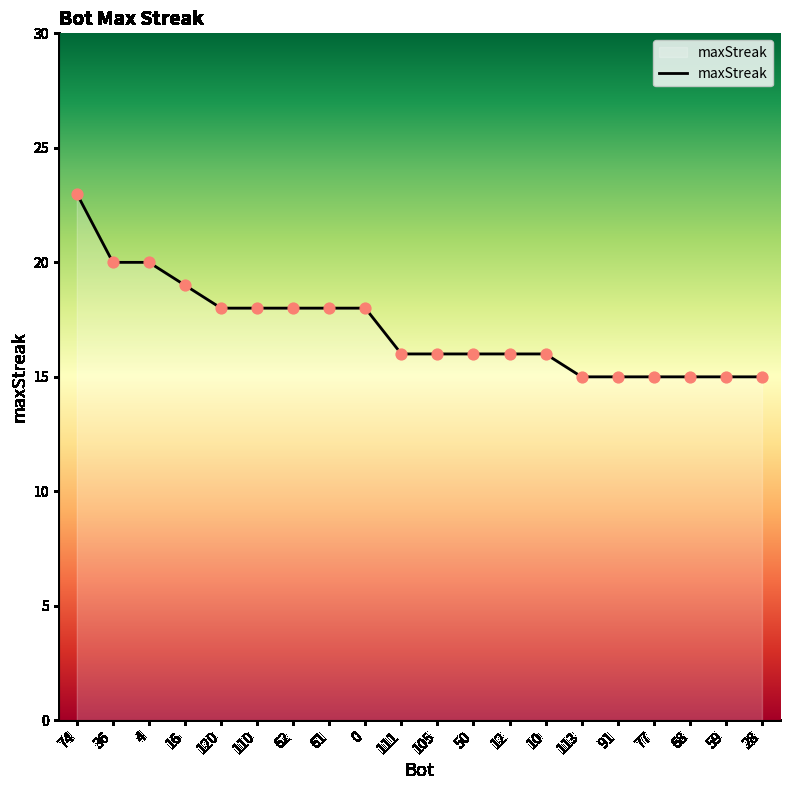

Approximately how many times larger is the value at 61 compared to 113?

1.2